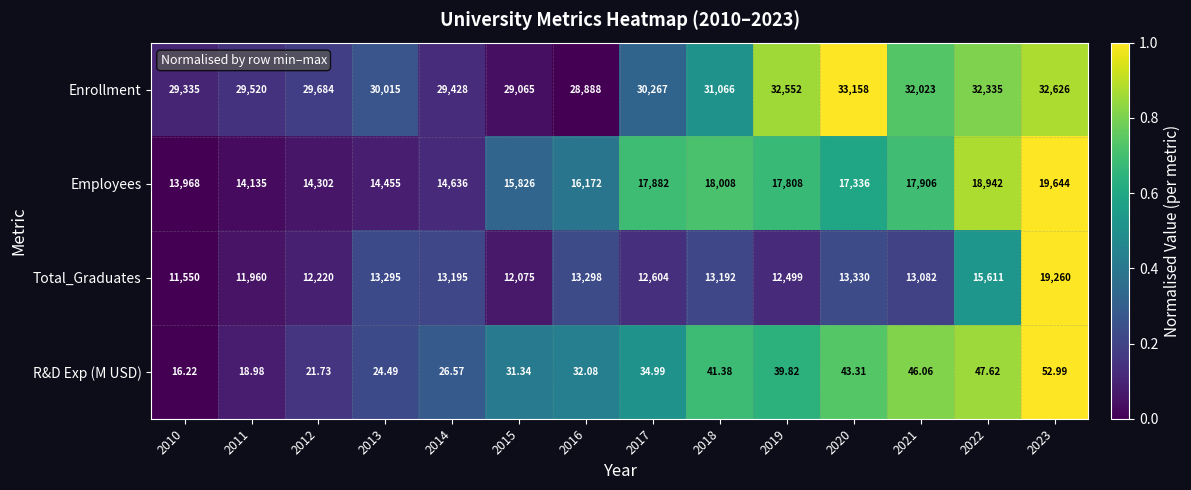

List the series in order of their peak value, highest first.

Enrollment, Employees, Total_Graduates, R&D Exp (M USD)